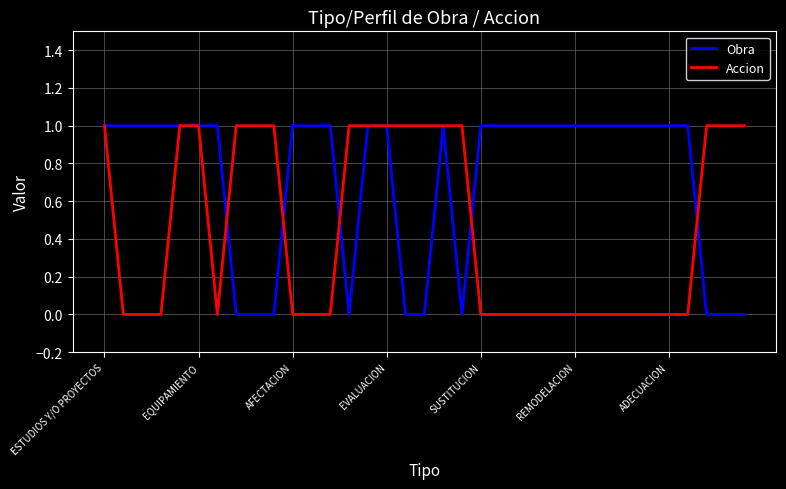

Is this an area chart (filled region under the line)?

No